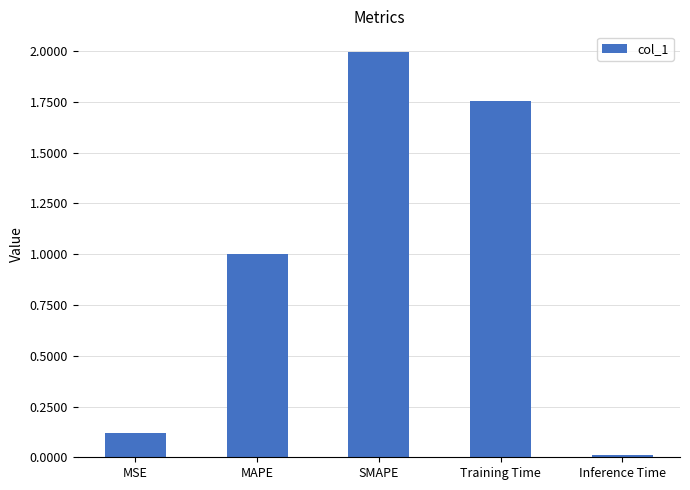

What is the maximum value shown in the chart?

2.0